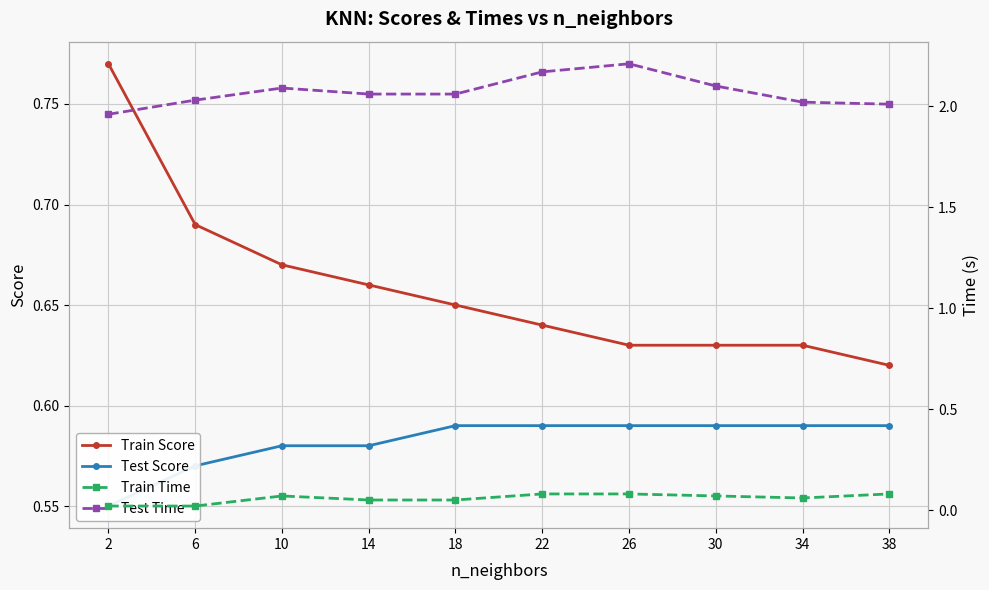

Reading right to left, extract all data points from this chart.

Train Score: 38=0.6	34=0.6	30=0.6	26=0.6	22=0.6	18=0.7	14=0.7	10=0.7	6=0.7	2=0.8
Test Score: 38=0.6	34=0.6	30=0.6	26=0.6	22=0.6	18=0.6	14=0.6	10=0.6	6=0.6	2=0.6
Train Time: 38=0.1	34=0.1	30=0.1	26=0.1	22=0.1	18=0.1	14=0.1	10=0.1	6=0.0	2=0.0
Test Time: 38=2.0	34=2.0	30=2.1	26=2.2	22=2.2	18=2.1	14=2.1	10=2.1	6=2.0	2=2.0